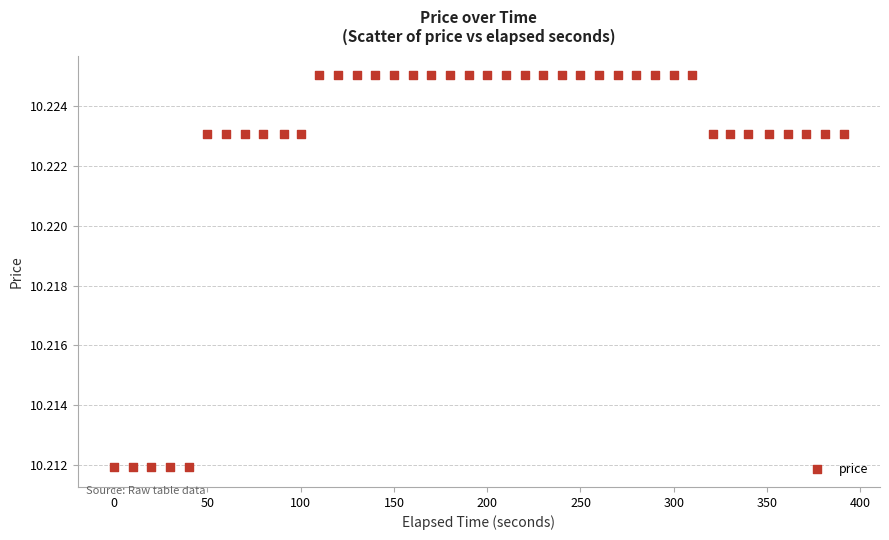

What is the range of X values (max minus min)?

391.0